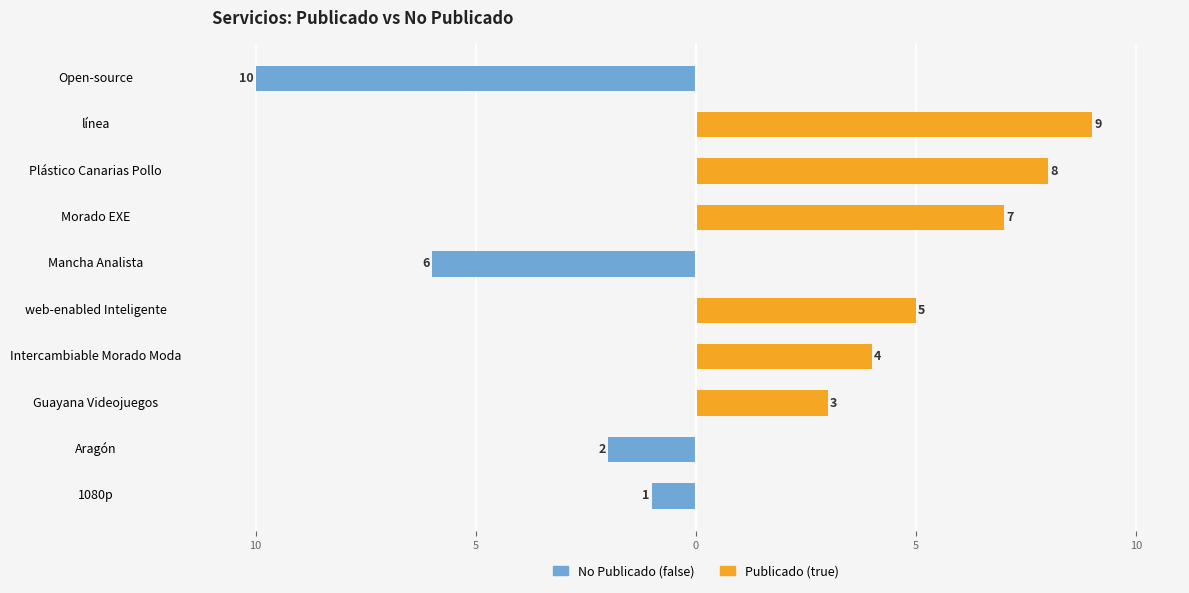

Reading left to right, extract all data points from this chart.

No Publicado (false): -1	-2	0	0	0	-6	0	0	0	-10
Publicado (true): 0	0	3	4	5	0	7	8	9	0